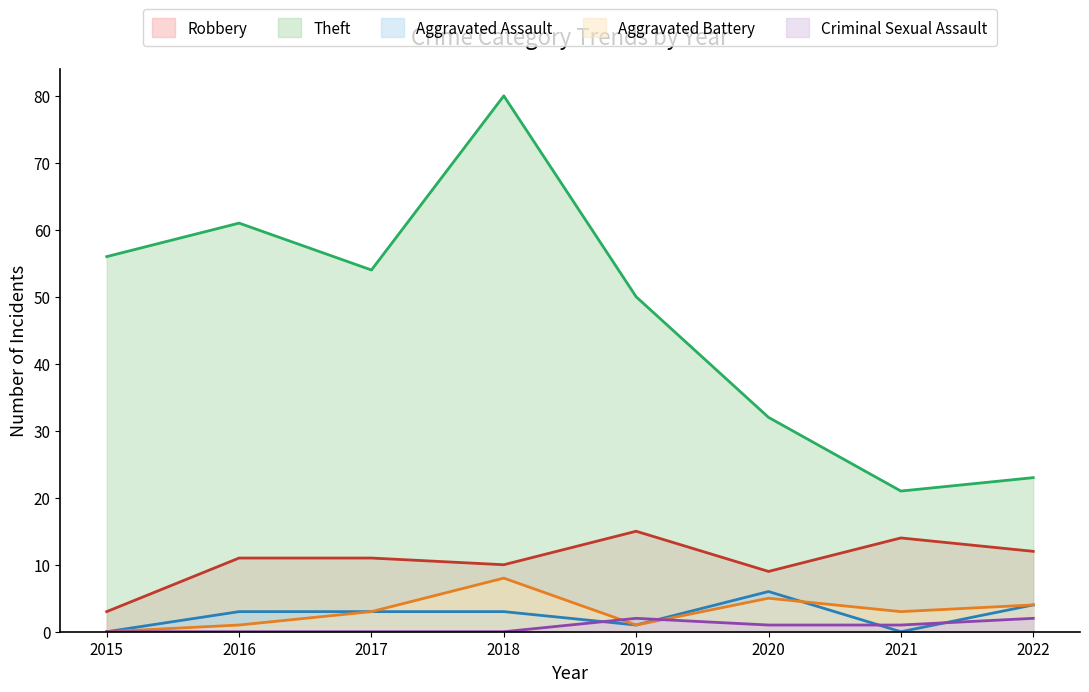

What is the total value across all series at 2022?

45